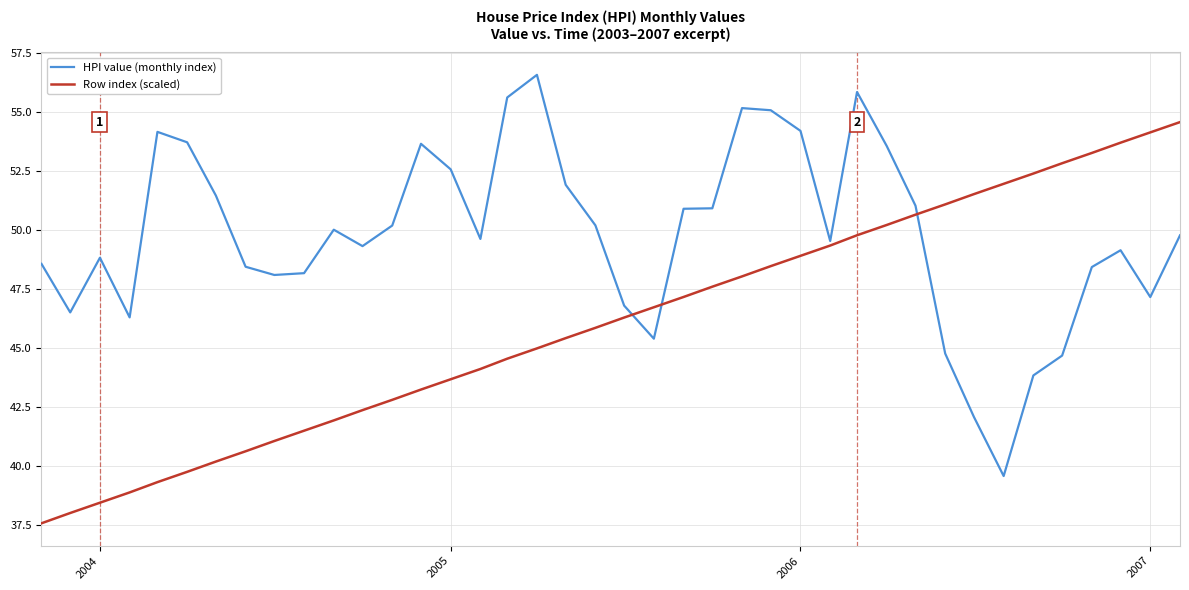

List the series in order of their overall mean, lowest first.

Row index (scaled), HPI value (monthly index)